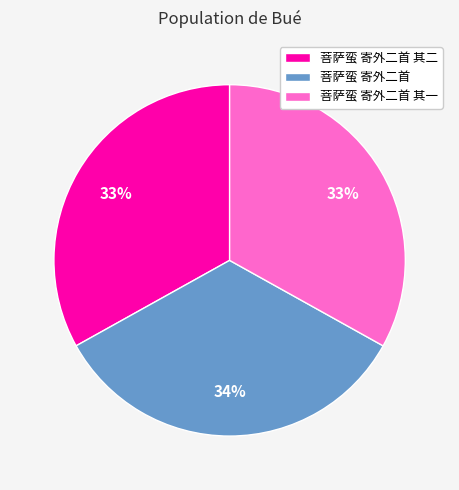

Is there any slice that represents more than half of the pie?

No